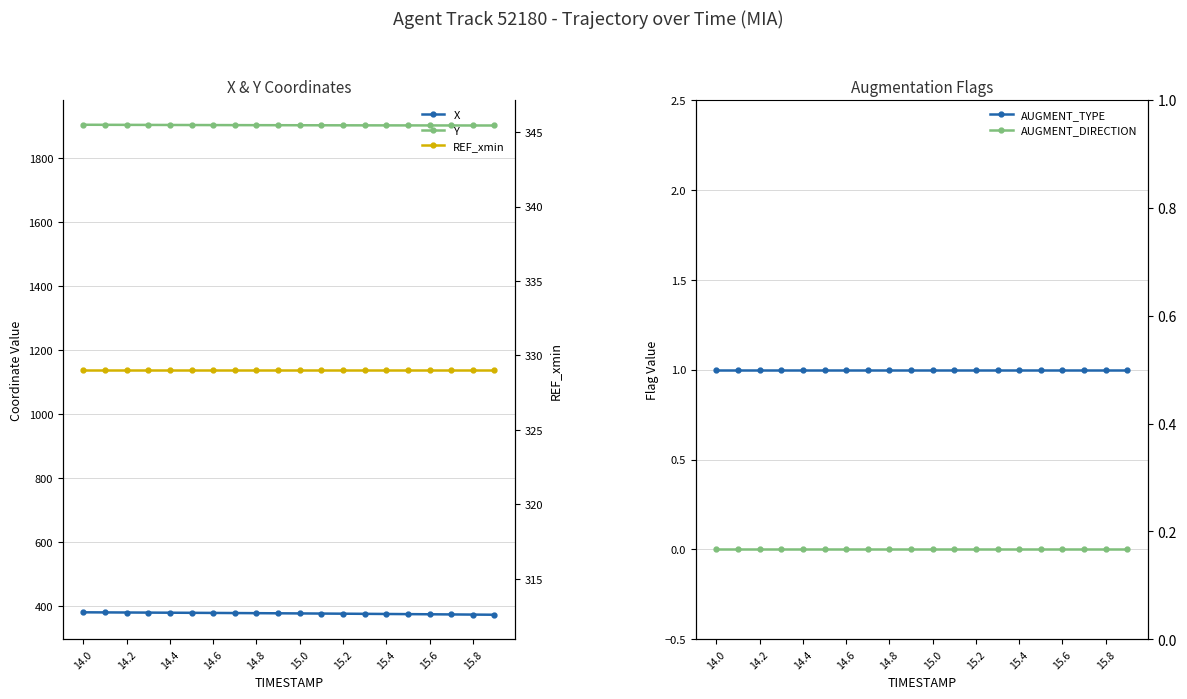

What is the total value across all series at 14.6?

2611.9